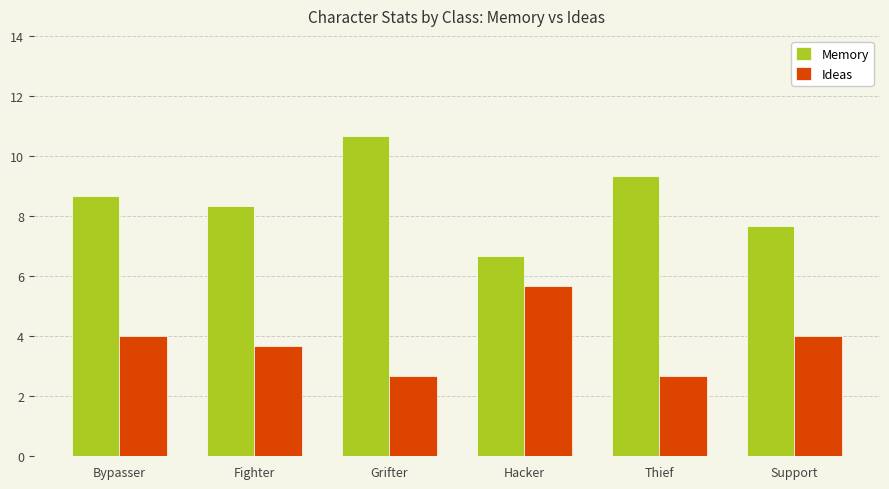

Reading right to left, extract all data points from this chart.

Memory: 7.7	9.3	6.7	10.7	8.3	8.7
Ideas: 4.0	2.7	5.7	2.7	3.7	4.0